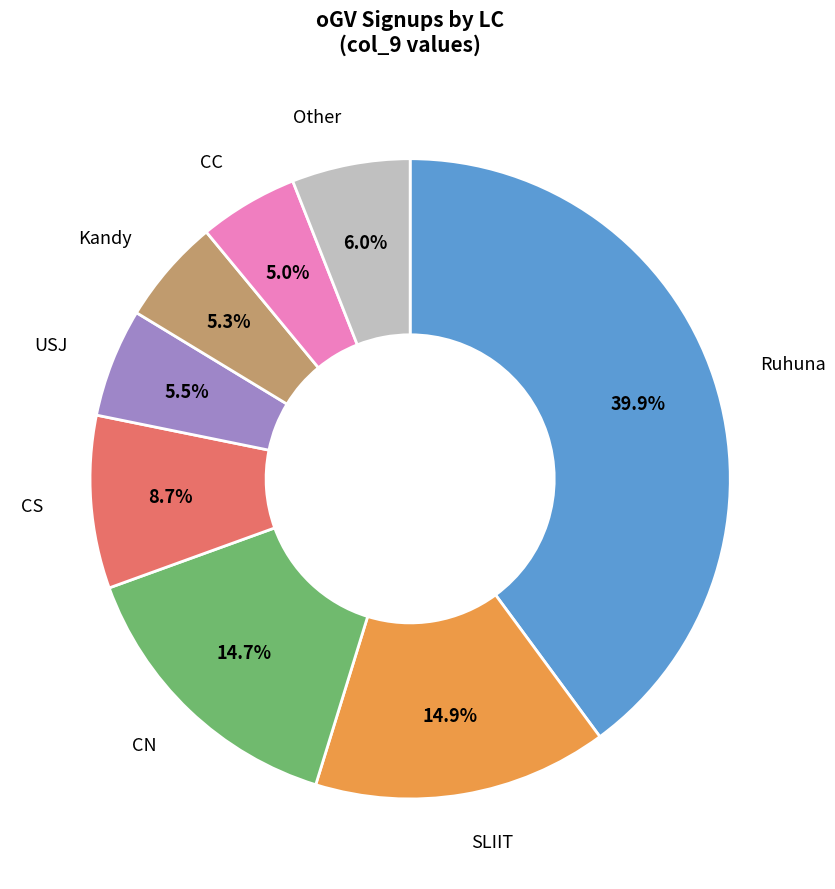

Approximately how many times larger is the value at Kandy compared to CS?

0.6